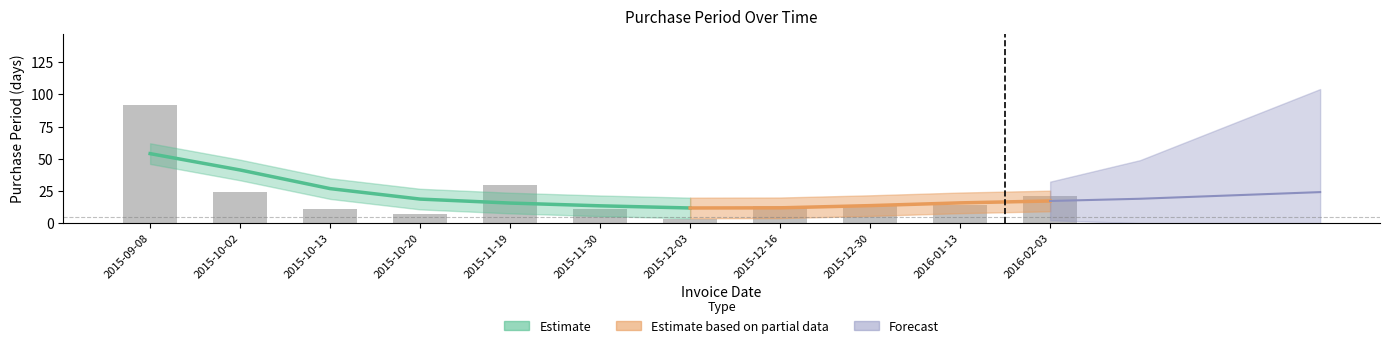

What is the sum of the values at 2015-10-20 and 2015-12-03?

10